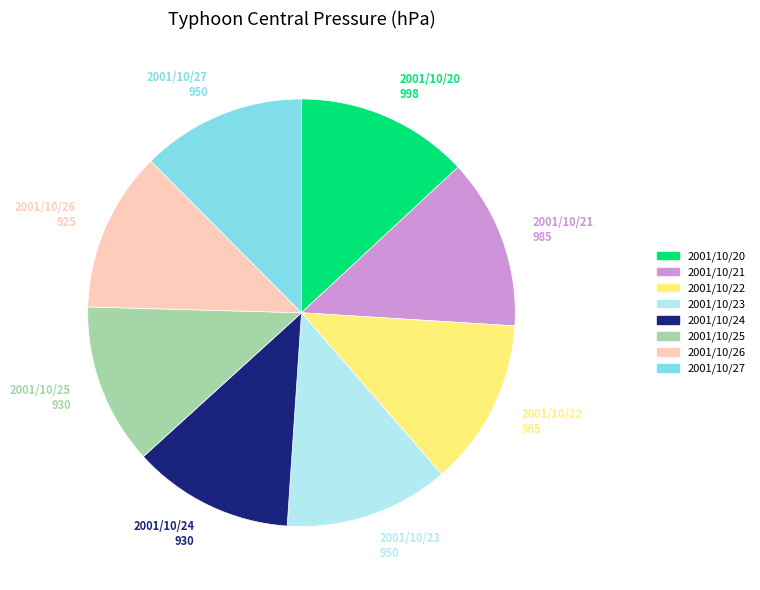

Approximately how many times larger is the value at 2001/10/20 compared to 2001/10/21?

1.0